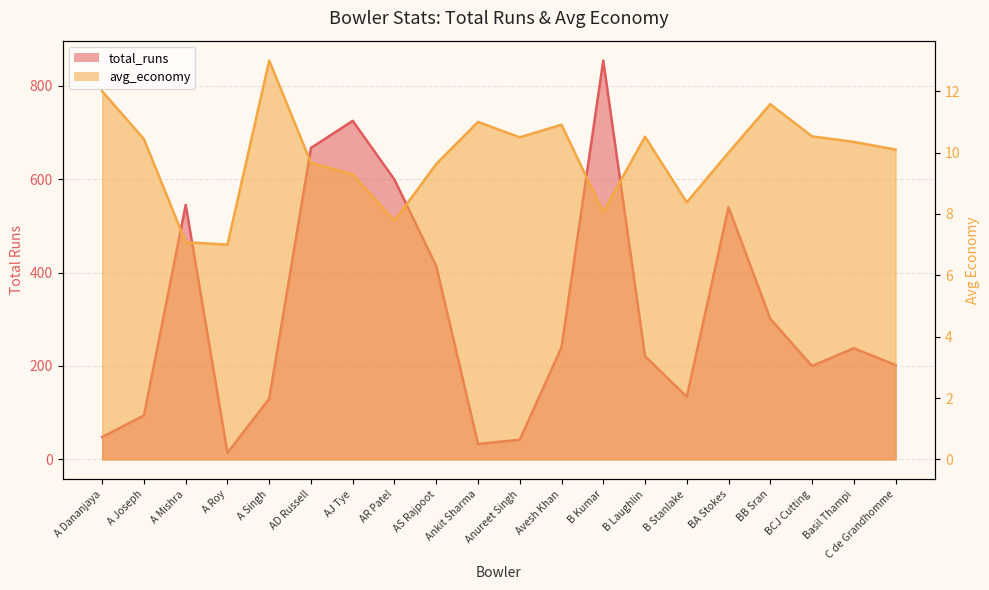

Where is total_runs nearest to the value 434?

AS Rajpoot